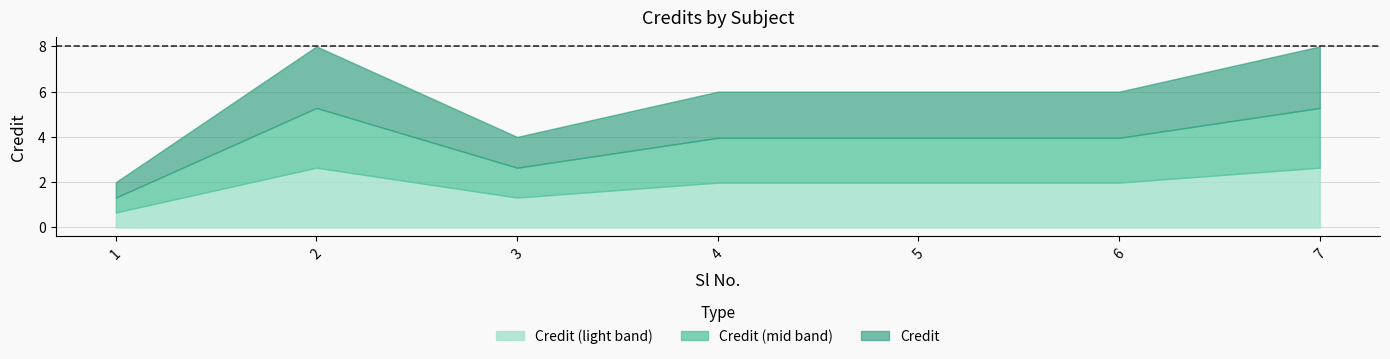

How many series are shown in this chart?

1